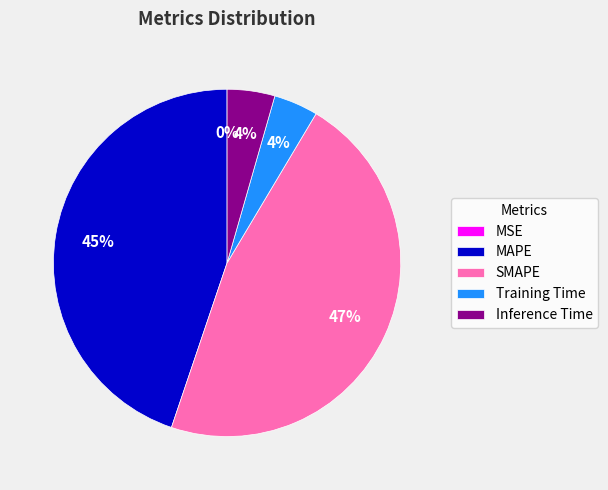

Is the sum of Training Time and SMAPE greater than half?

Yes